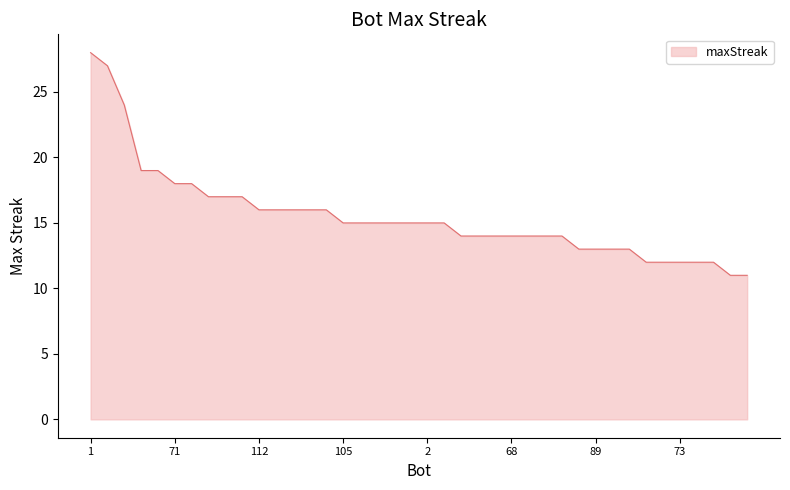

What is the maximum value shown in the chart?

28